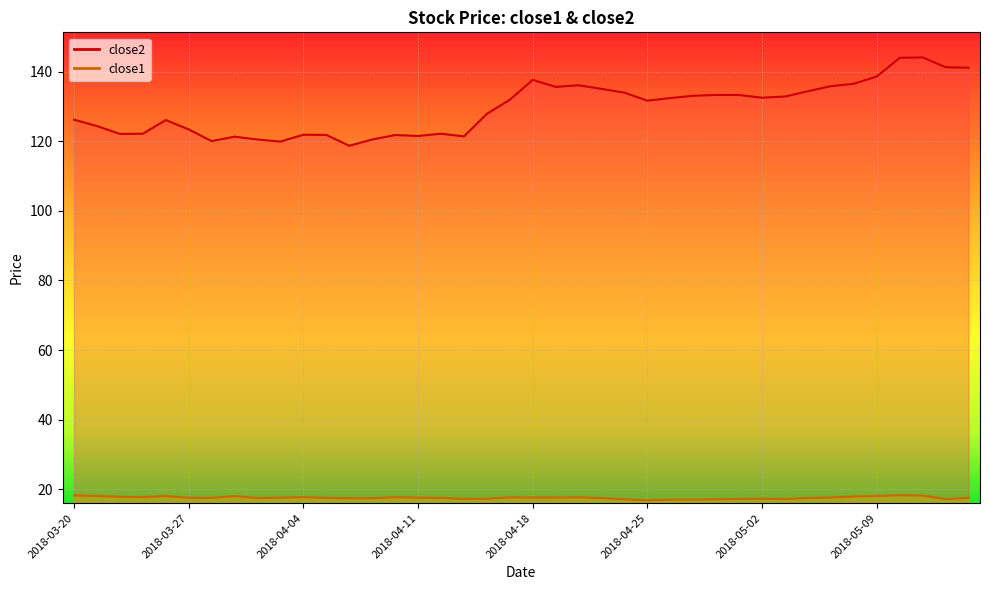

At which label does close1 reach its minimum?

2018-04-25